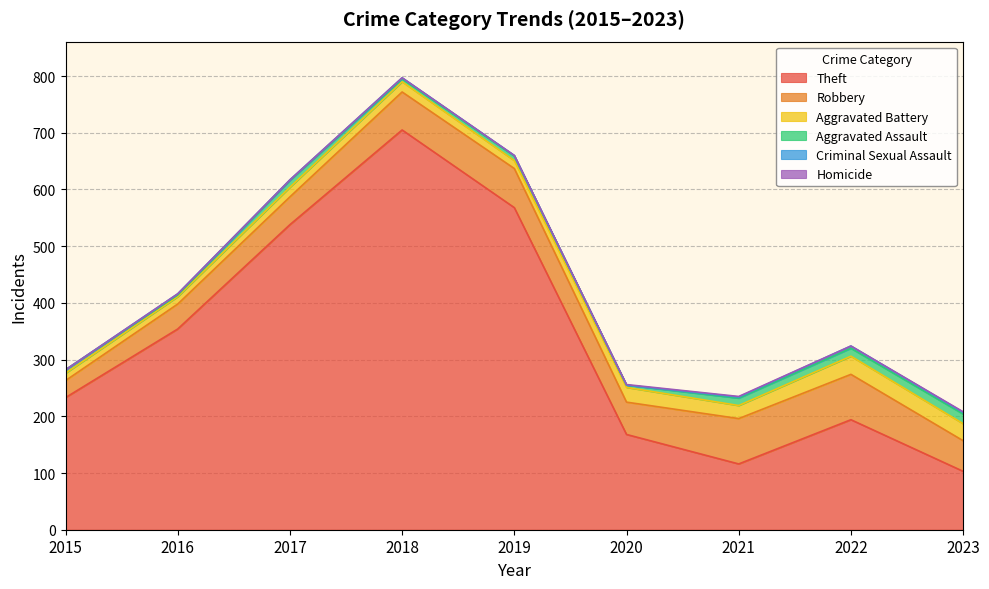

True or false: Aggravated Assault and Robbery cross at least once.

False